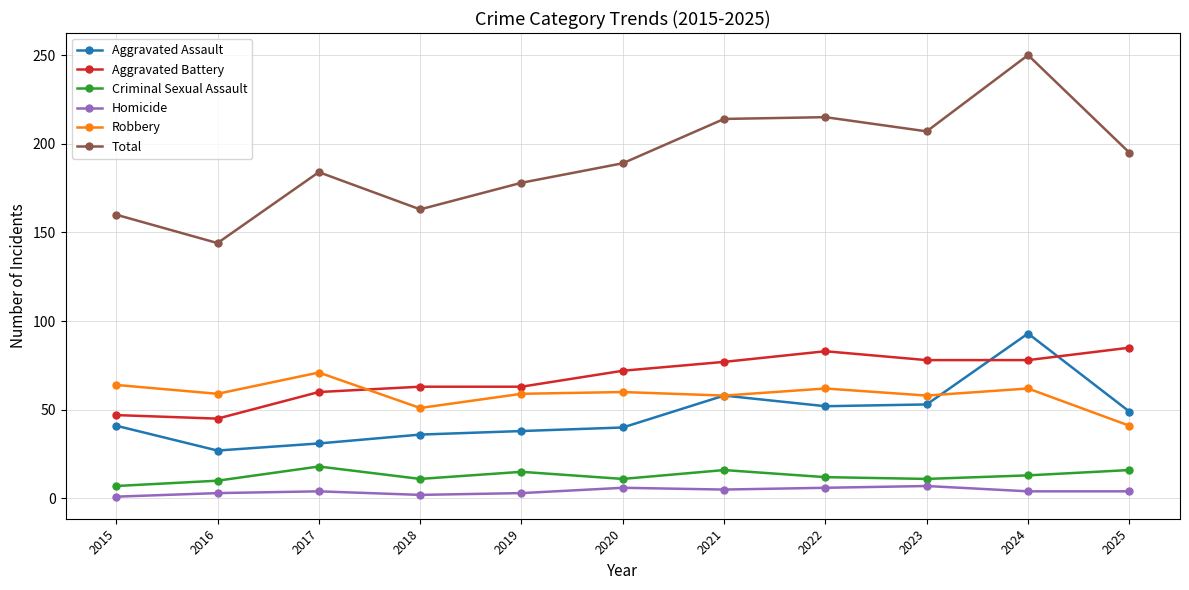

True or false: Criminal Sexual Assault and Homicide cross at least once.

False